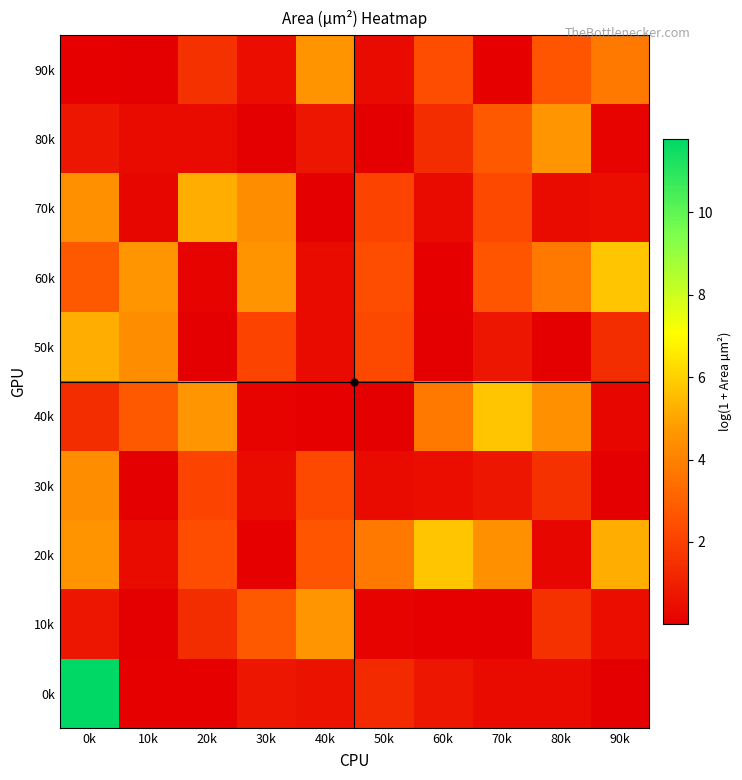

How many series are shown in this chart?

10